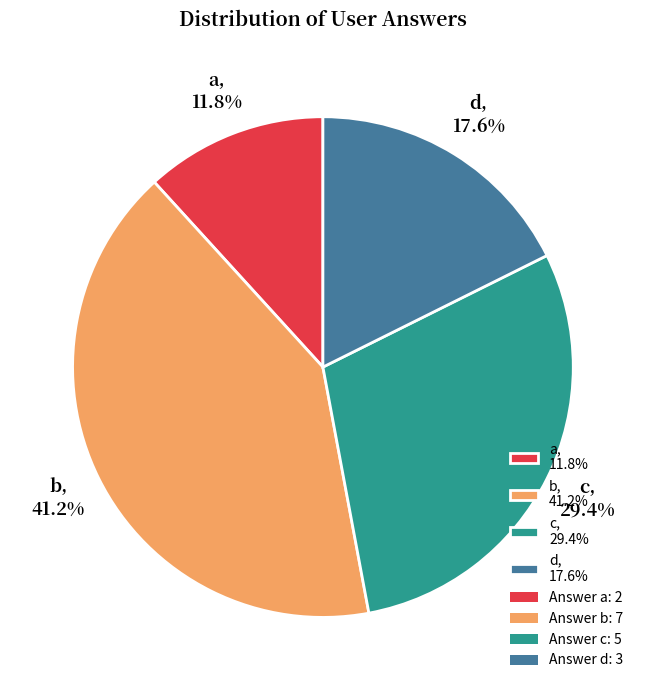

Do c and b together represent more than half of the pie?

Yes